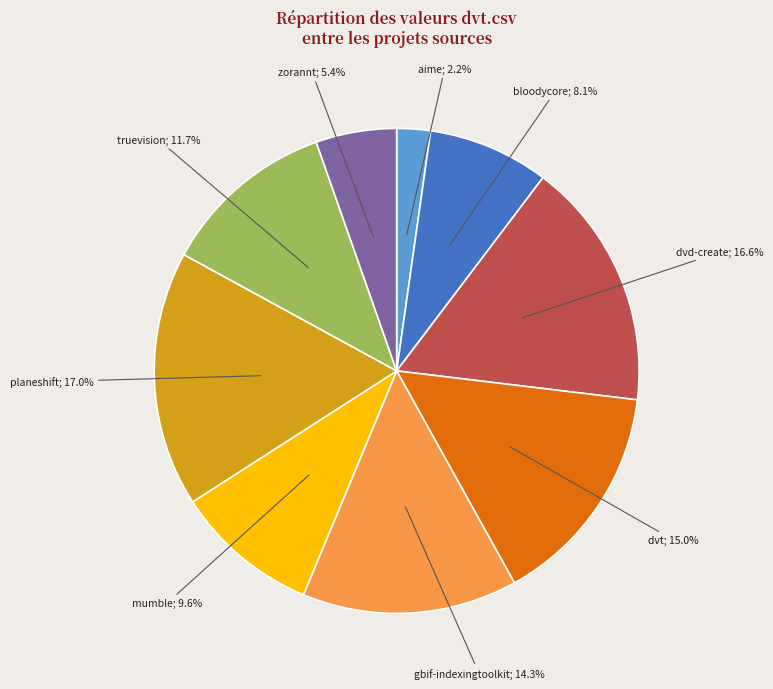

Does any single category account for the majority?

No